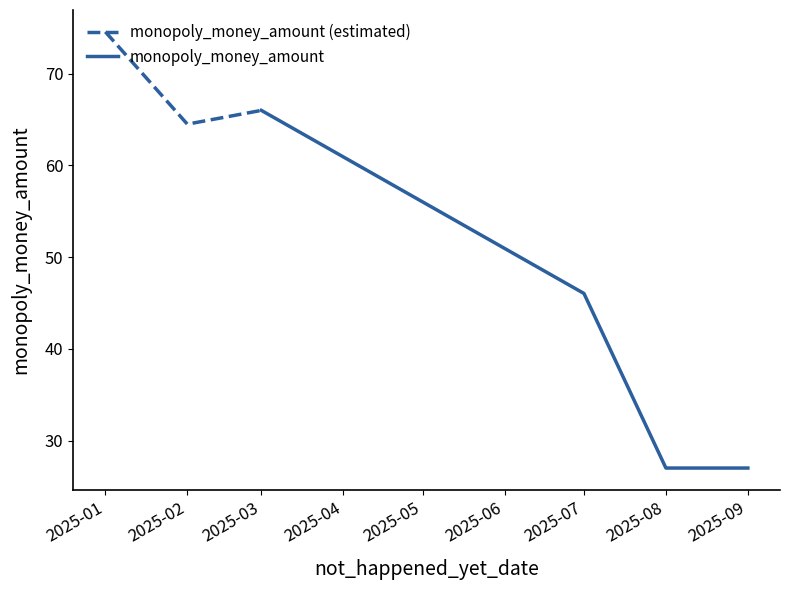

Which category has the lowest value in the monopoly_money_amount (estimated) series?

2025-02